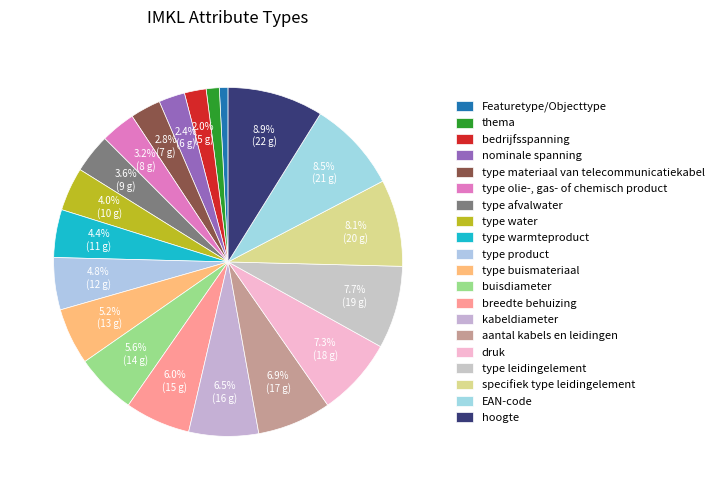

How many segments does this pie chart have?

20